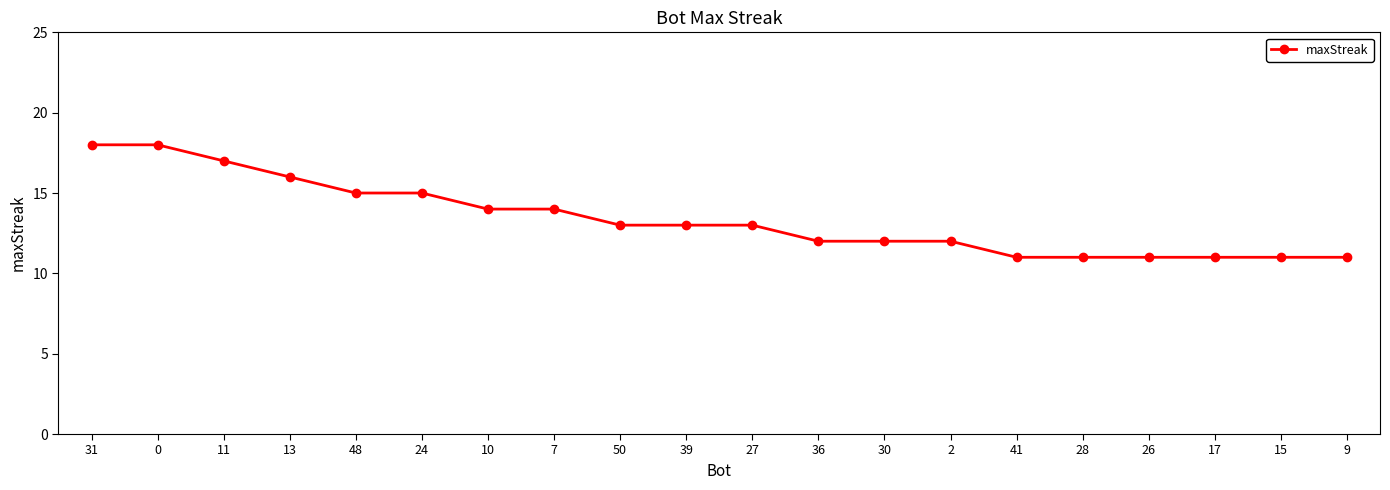

Reading left to right, transcribe all the data shown in this chart.

31=18	0=18	11=17	13=16	48=15	24=15	10=14	7=14	50=13	39=13	27=13	36=12	30=12	2=12	41=11	28=11	26=11	17=11	15=11	9=11